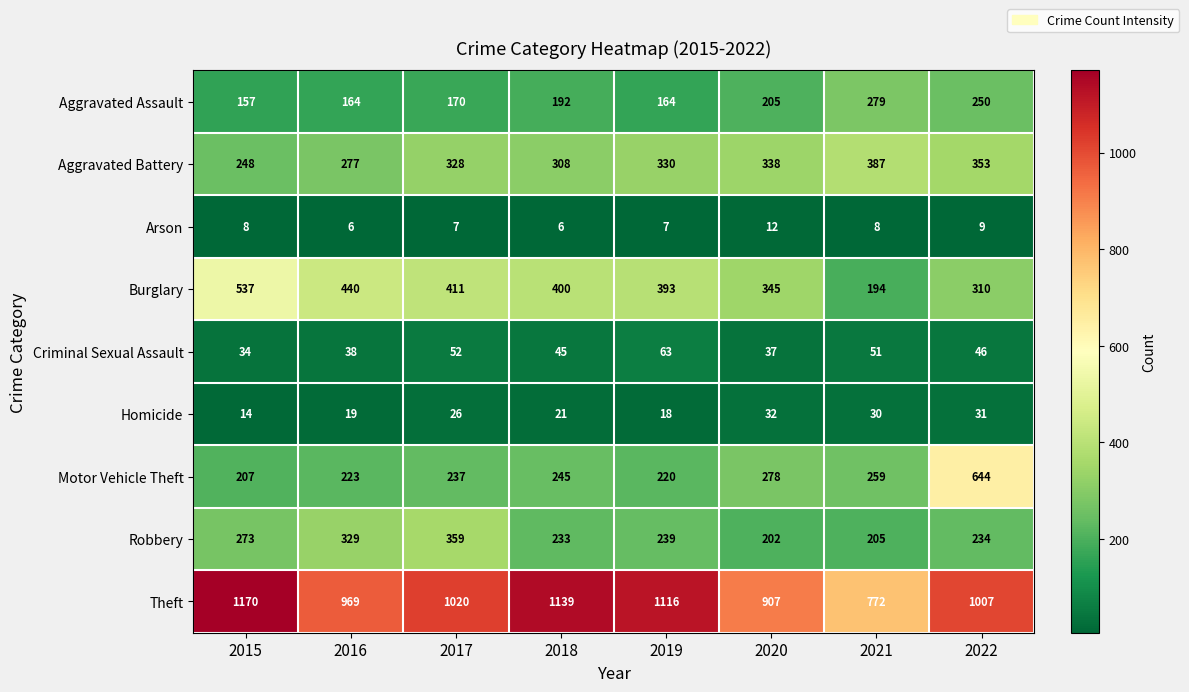

What is the difference between the highest and lowest values at 2021?

764